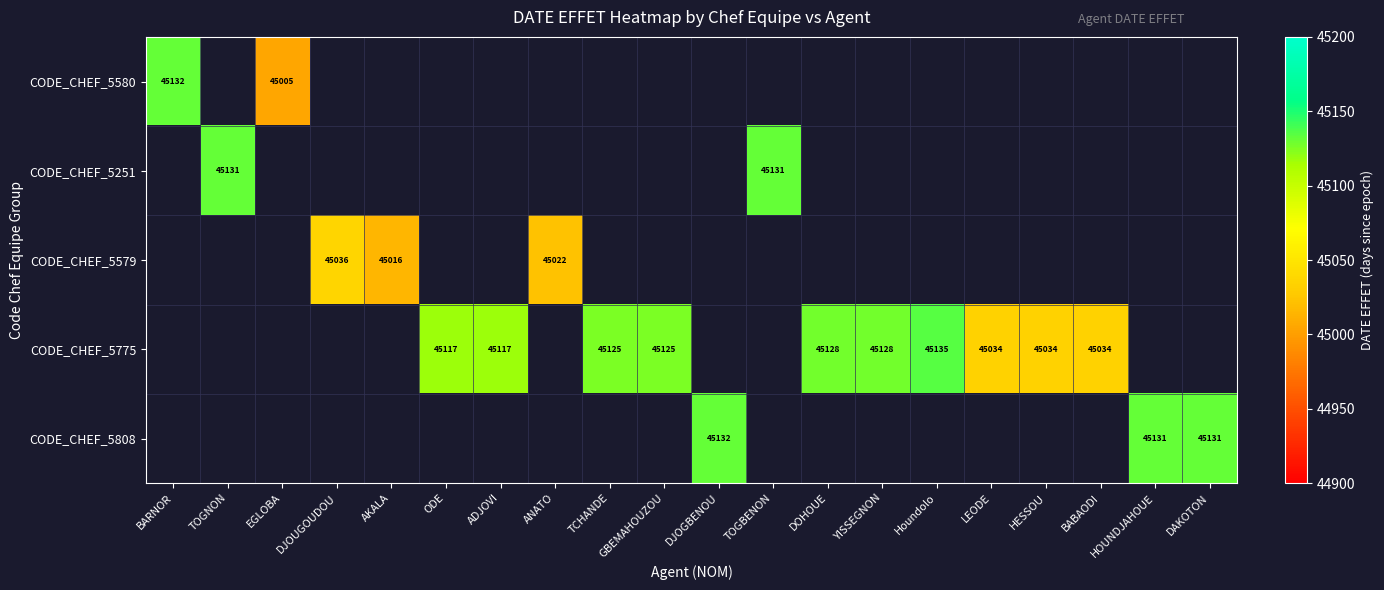

Is it true that CODE_CHEF_5775 equals 21042 at BABAODI?

False